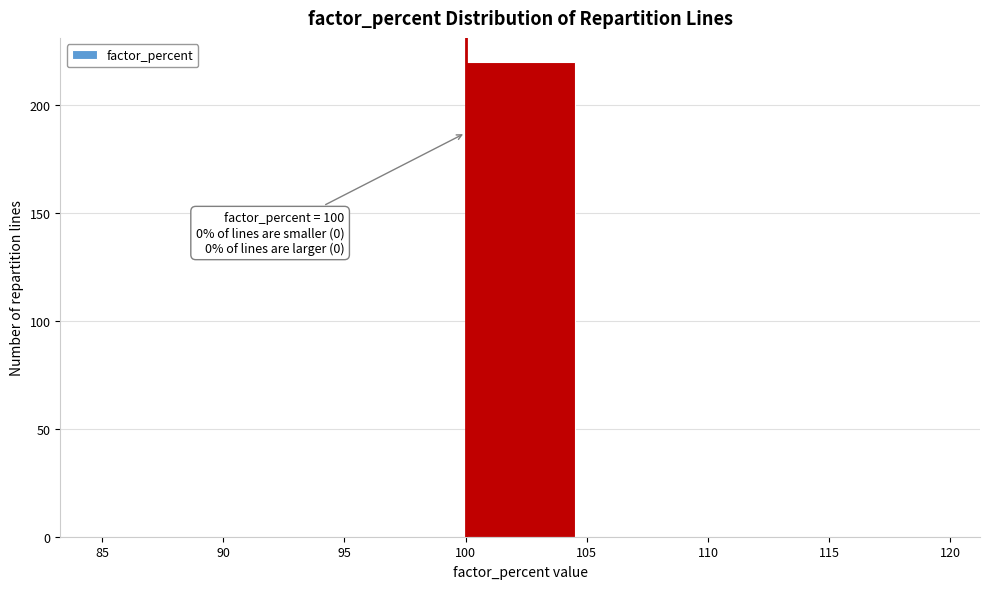

Over which range of the x-axis is the bar tallest?

100 to 105